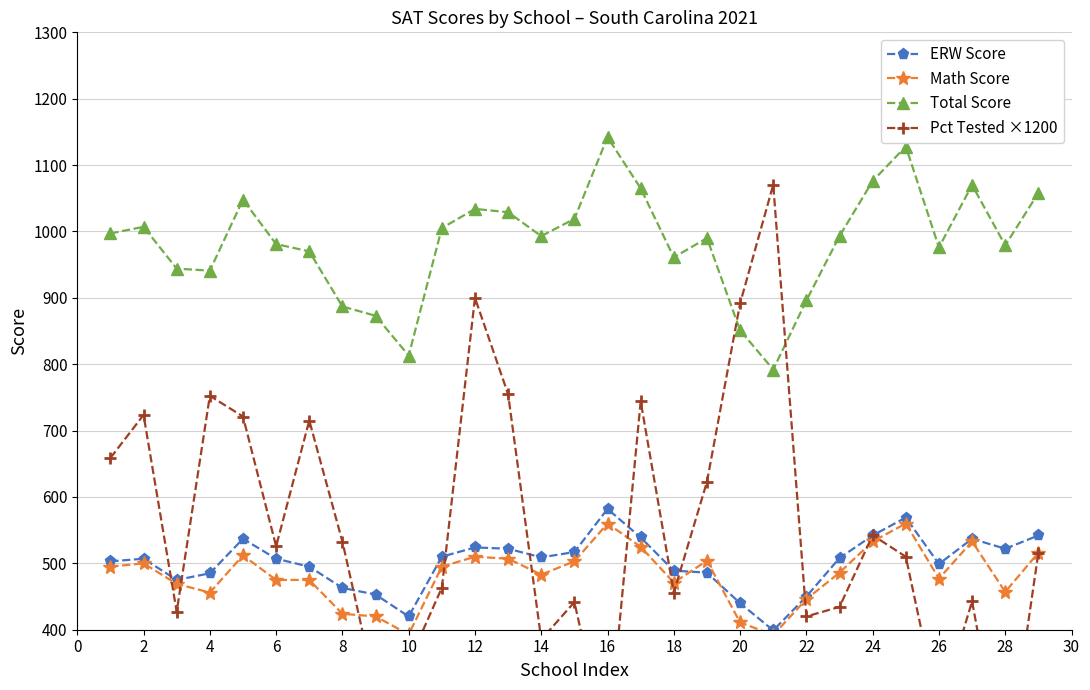

What is the difference between the second highest and second lowest values in the Math Score series?

167